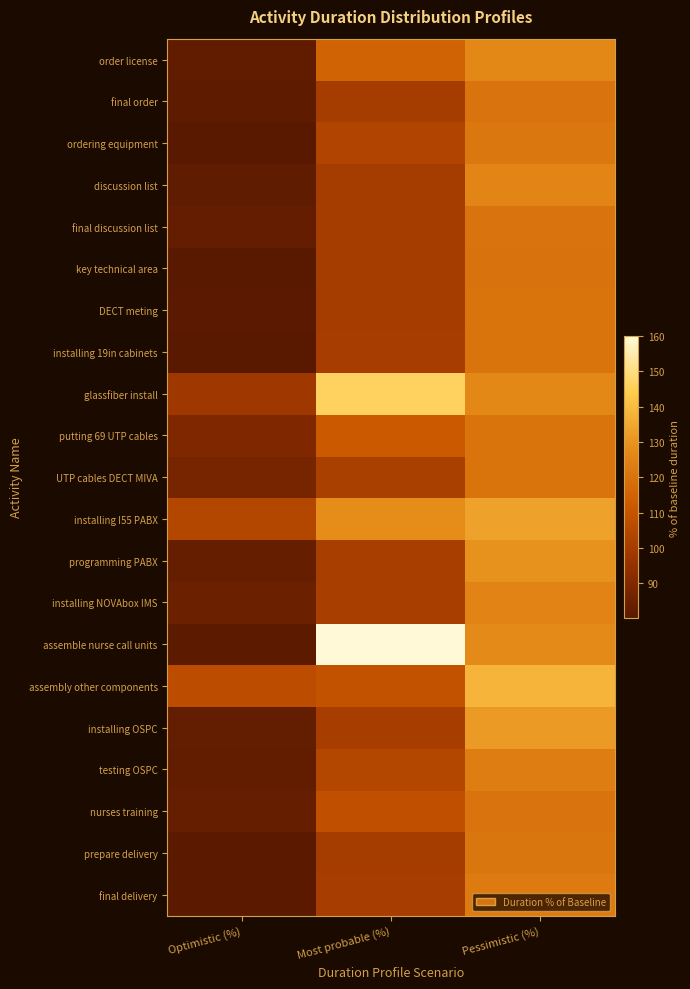

Which series changed the most between Optimistic (%) and Most probable (%)?

assemble nurse call units